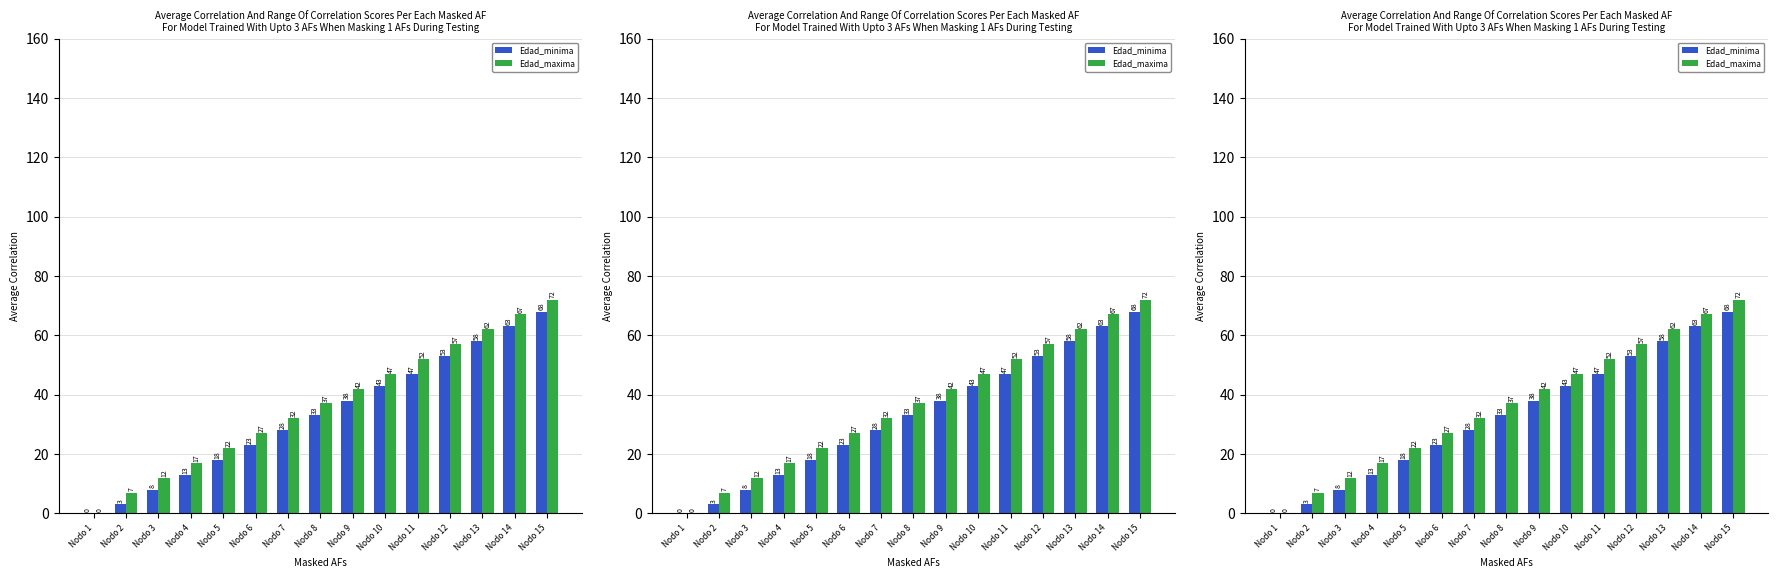

How many data points in Edad_maxima are less than 37?

7